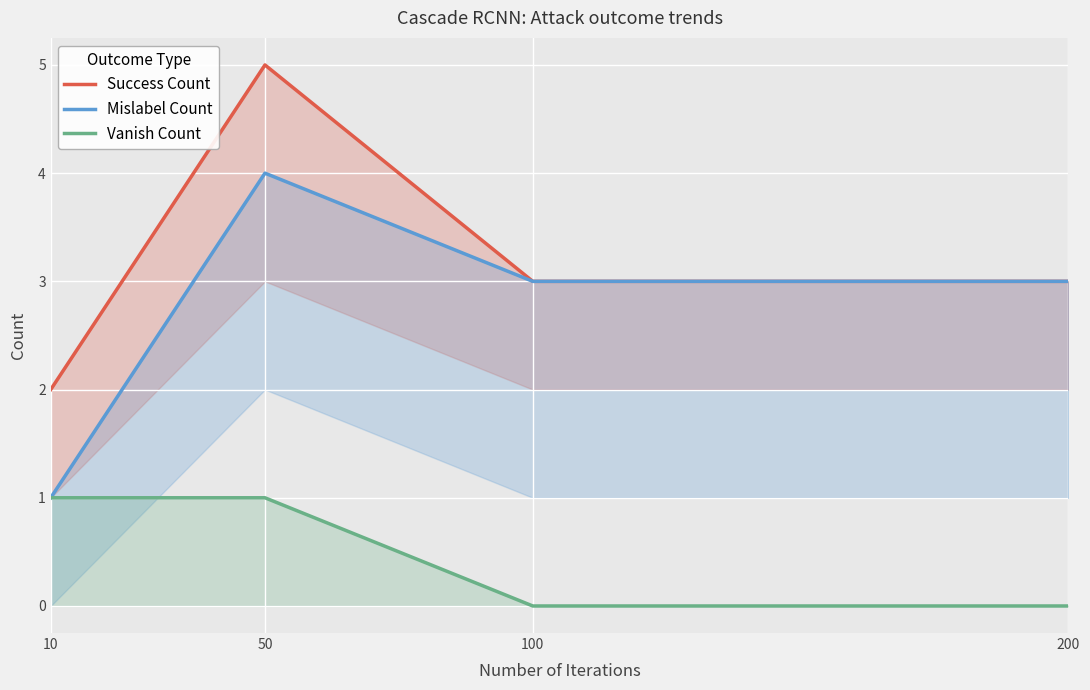

How many Mislabel Count values are between 3 and 4?

3